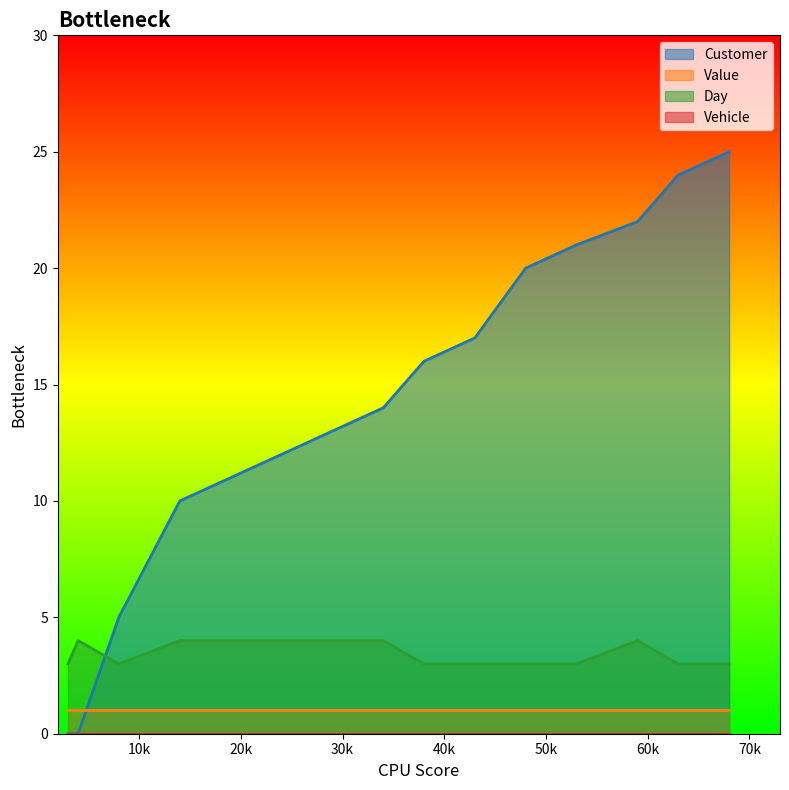

Between which two adjacent categories do Day and Customer first intersect?

4 and 8